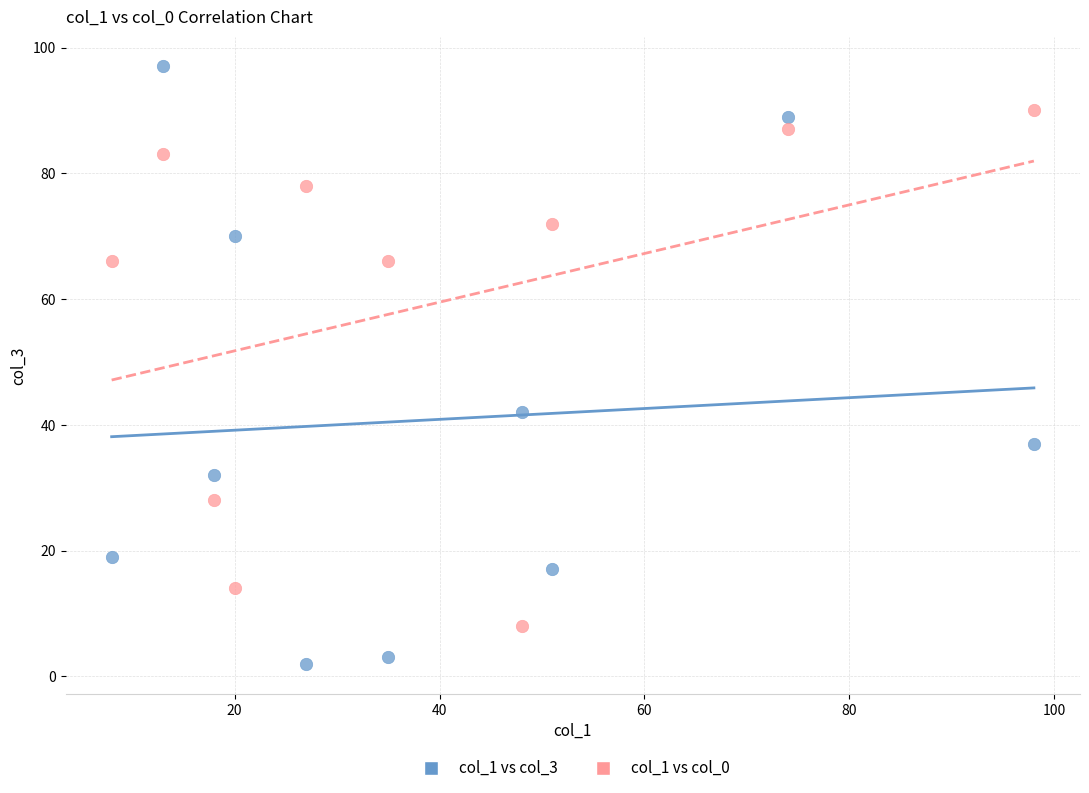

What are all the series names shown in the legend?

col_1 vs col_3, col_1 vs col_0